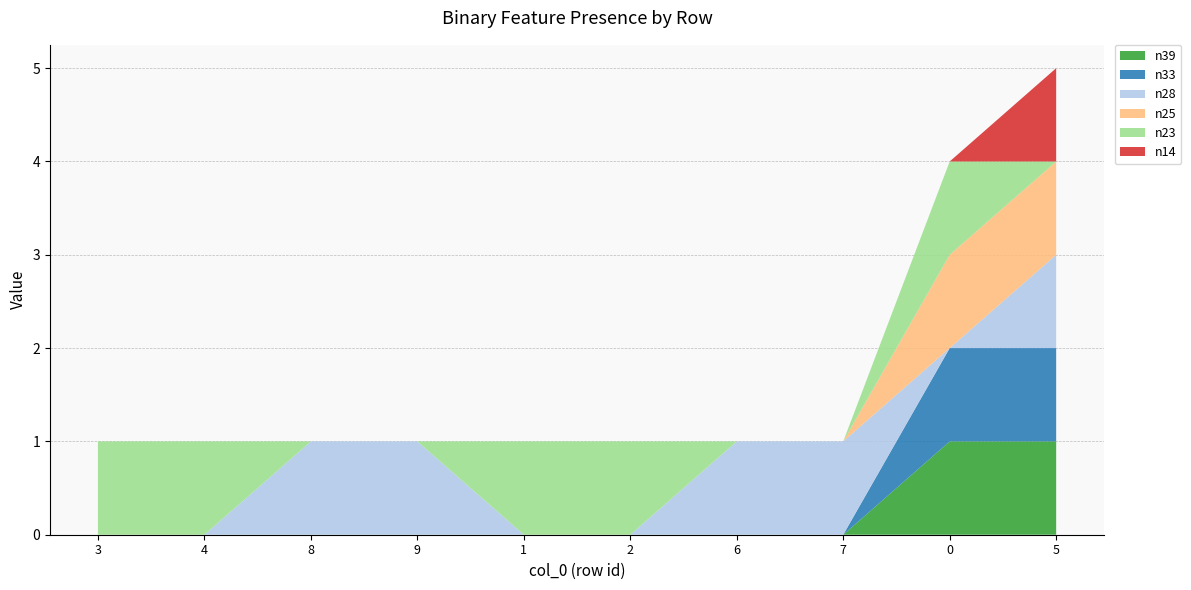

Reading right to left, transcribe all the data shown in this chart.

n39: 5=1	0=1	7=0	6=0	2=0	1=0	9=0	8=0	4=0	3=0
n33: 5=1	0=1	7=0	6=0	2=0	1=0	9=0	8=0	4=0	3=0
n28: 5=1	0=0	7=1	6=1	2=0	1=0	9=1	8=1	4=0	3=0
n25: 5=1	0=1	7=0	6=0	2=0	1=0	9=0	8=0	4=0	3=0
n23: 5=0	0=1	7=0	6=0	2=1	1=1	9=0	8=0	4=1	3=1
n14: 5=1	0=0	7=0	6=0	2=0	1=0	9=0	8=0	4=0	3=0